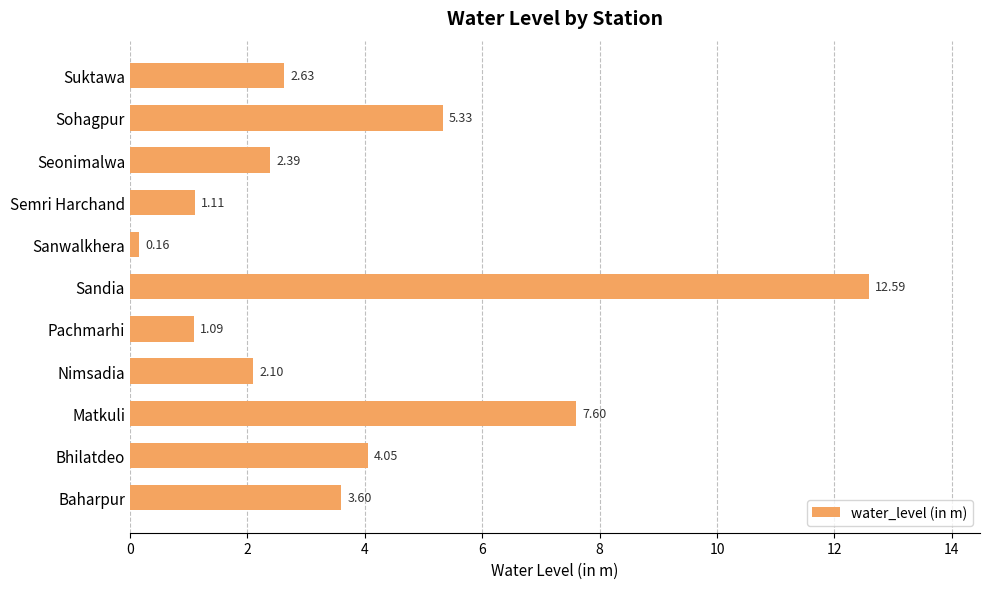

How many bars are there in total?

11